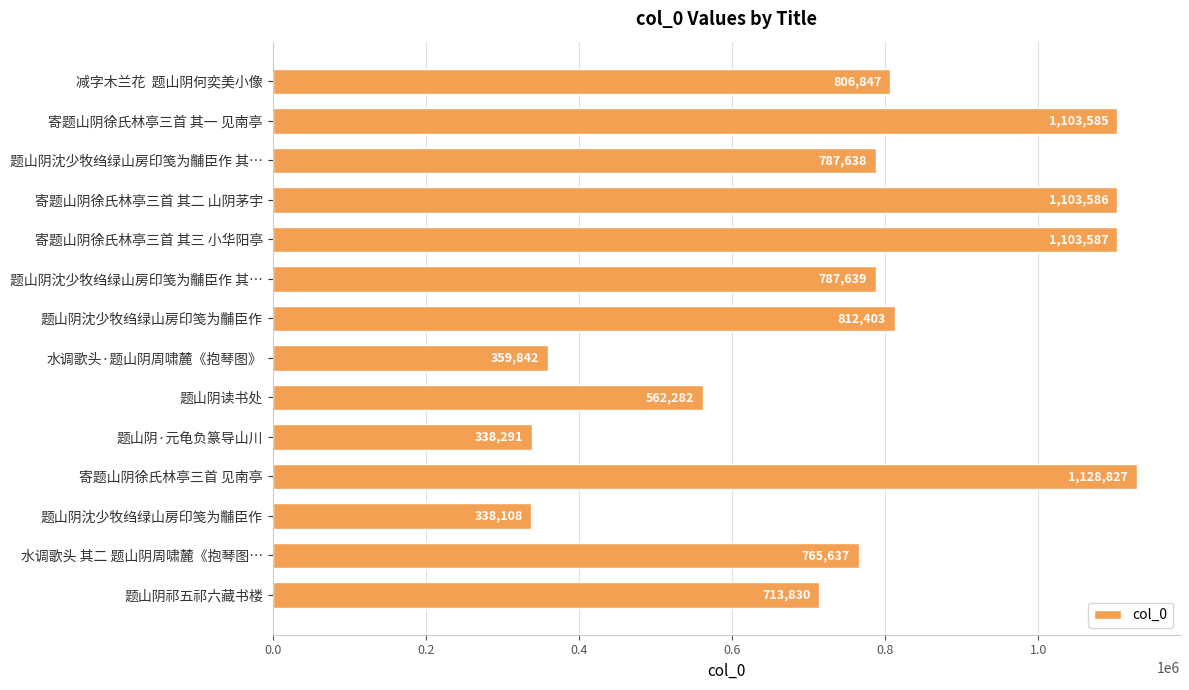

How many values are below 787639?

7